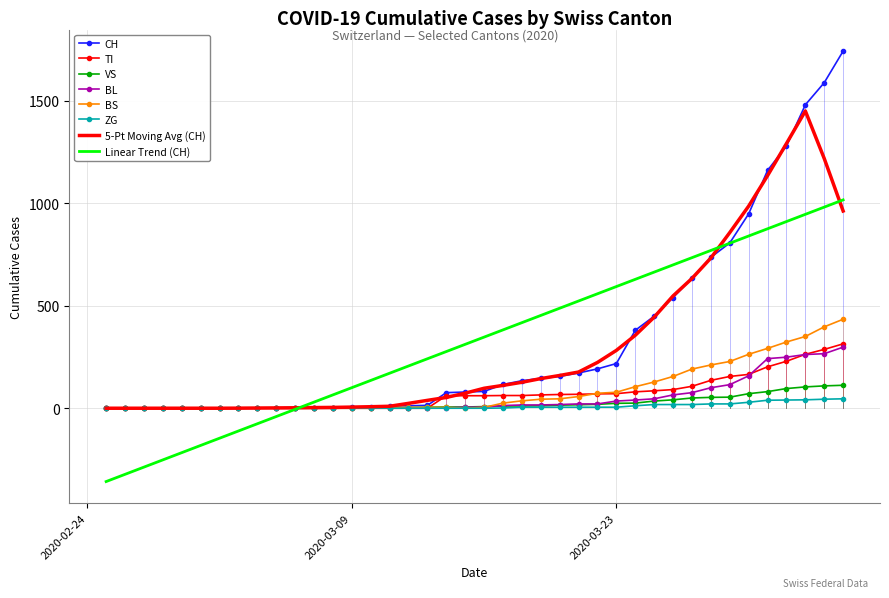

Which series has the largest range (max minus min)?

CH